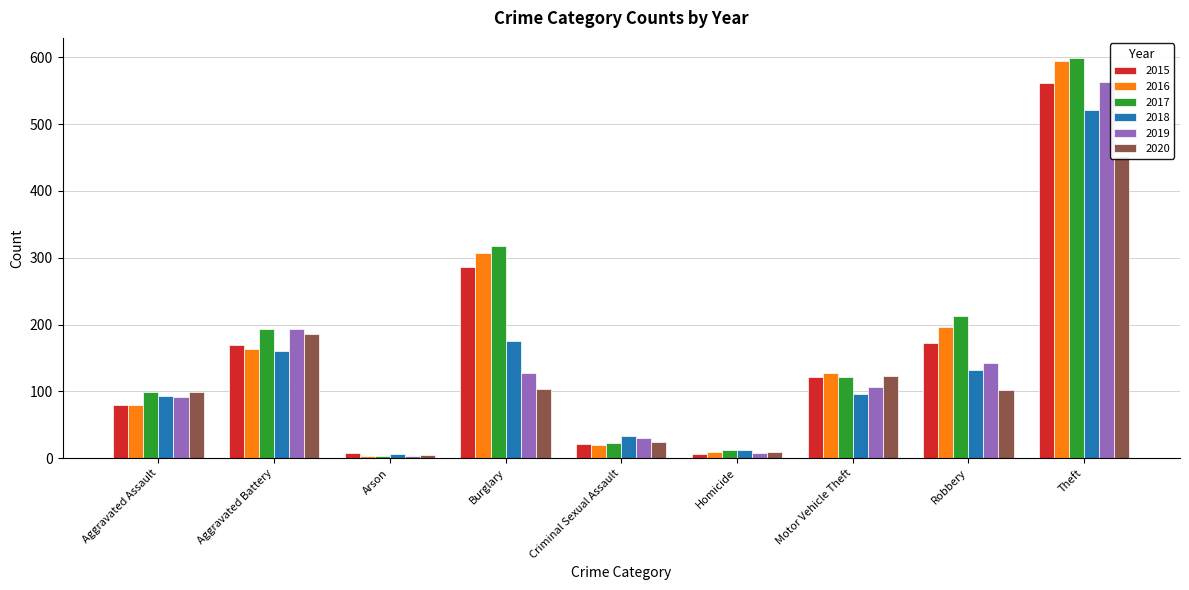

Which category has the highest value in the 2019 series?

Theft